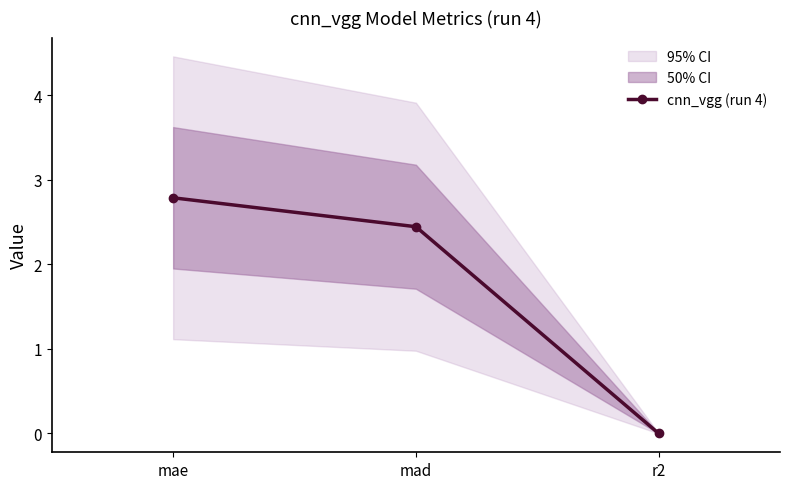

What is the maximum value shown in the chart?

2.8